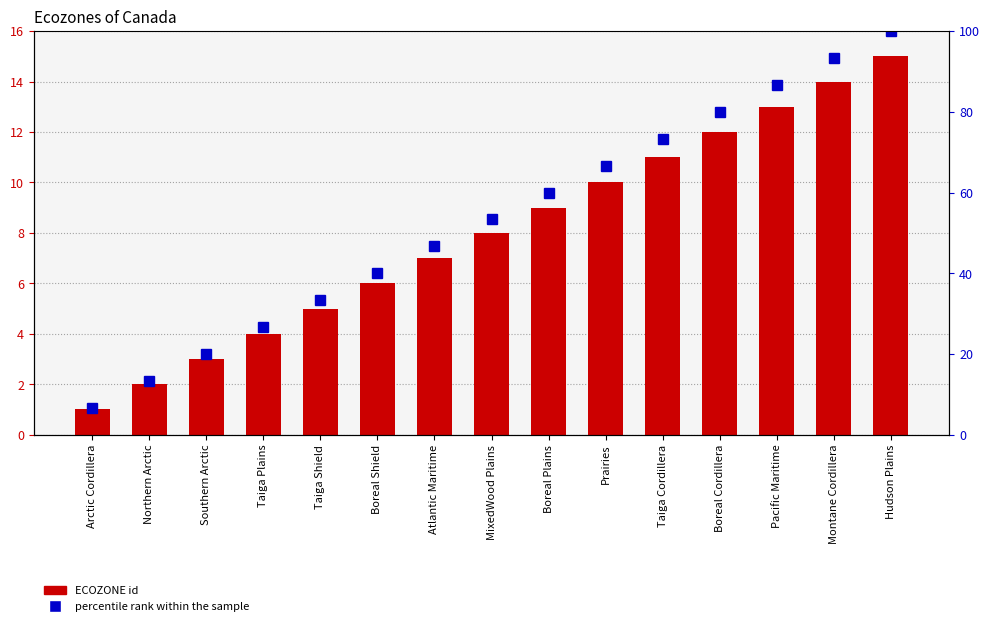

What position from the left is Montane Cordillera?

14